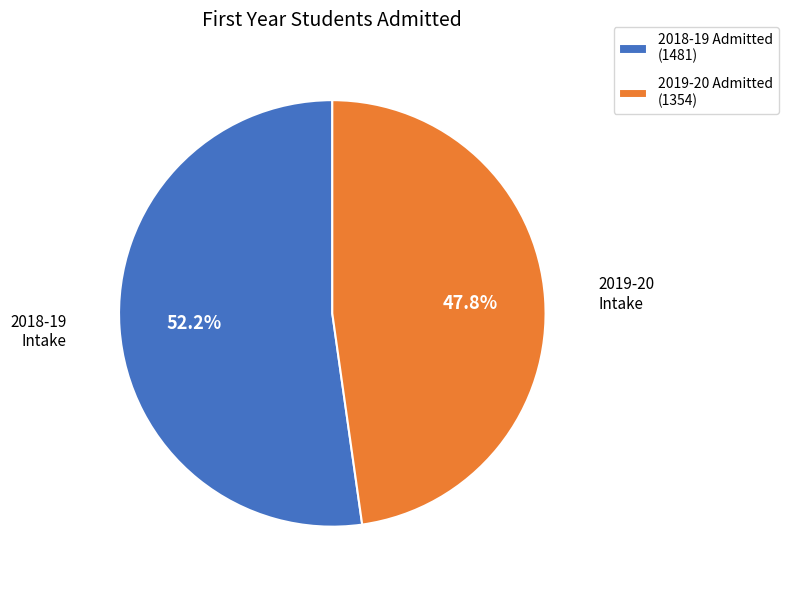

True or false: 2019-20 accounts for 39% of the total.

False